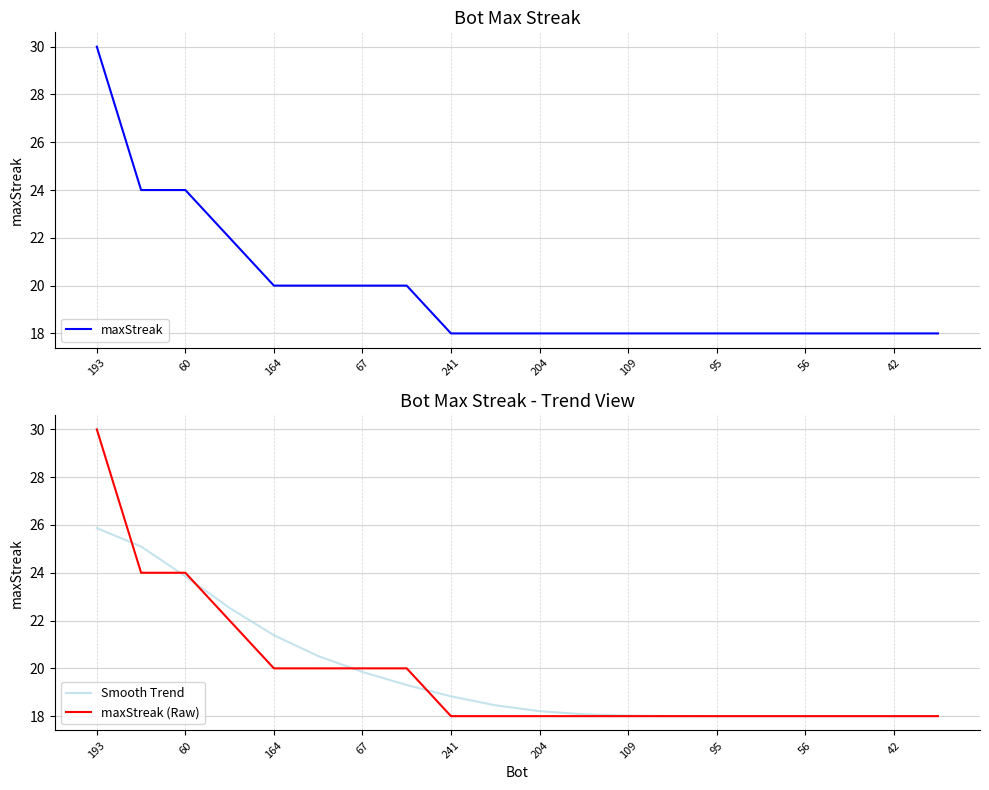

The value of maxStreak (Raw) at 204 is 10.7. True or false?

False